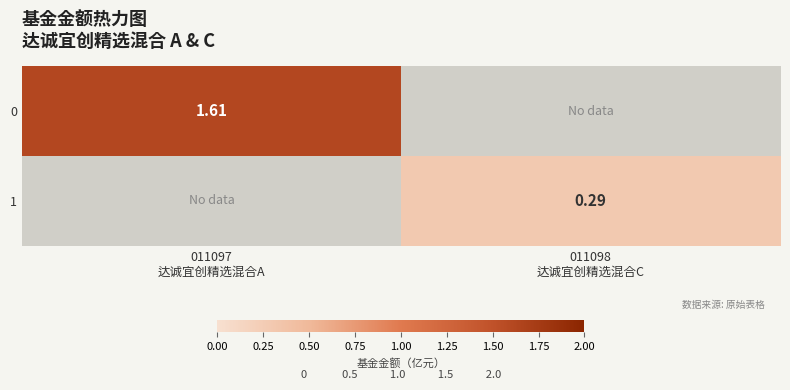

Where does the 0 series first go above 1?

011097 达诚宜创精选混合A